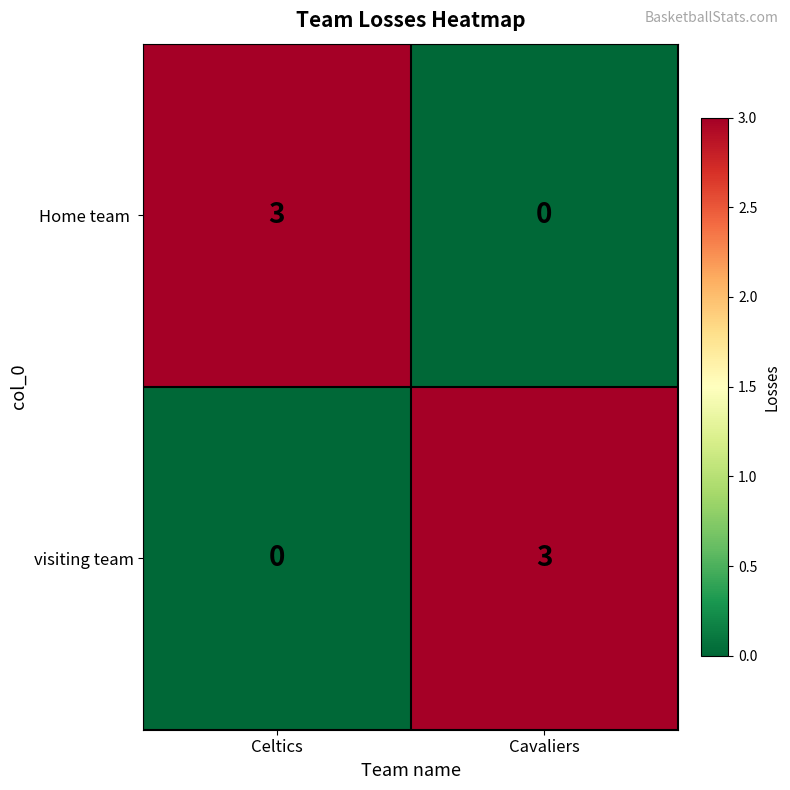

The visiting team series shows 0 at Celtics. True or false?

True